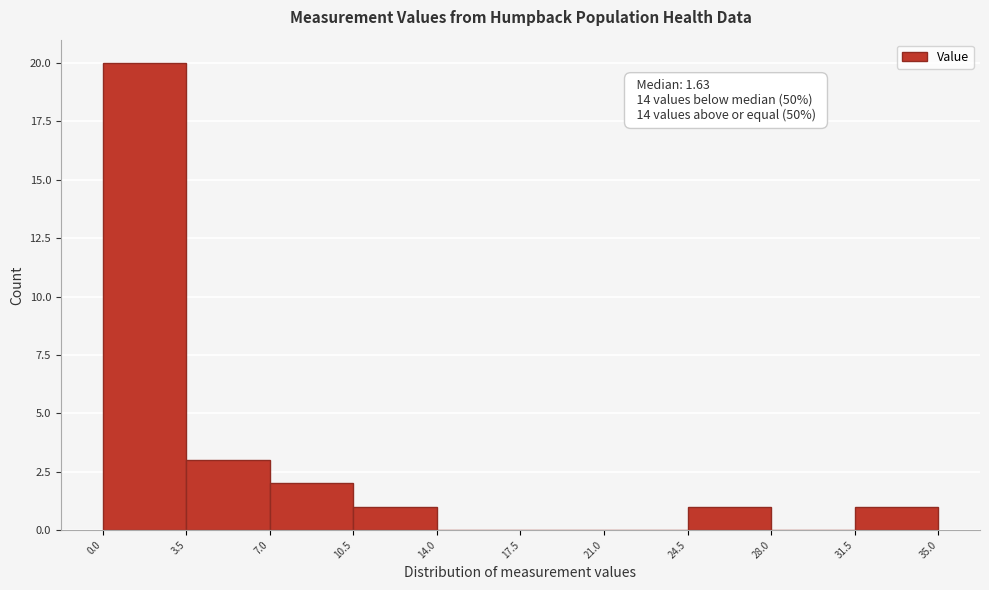

Which range on the x-axis has the tallest bar?

0.0 to 3.5